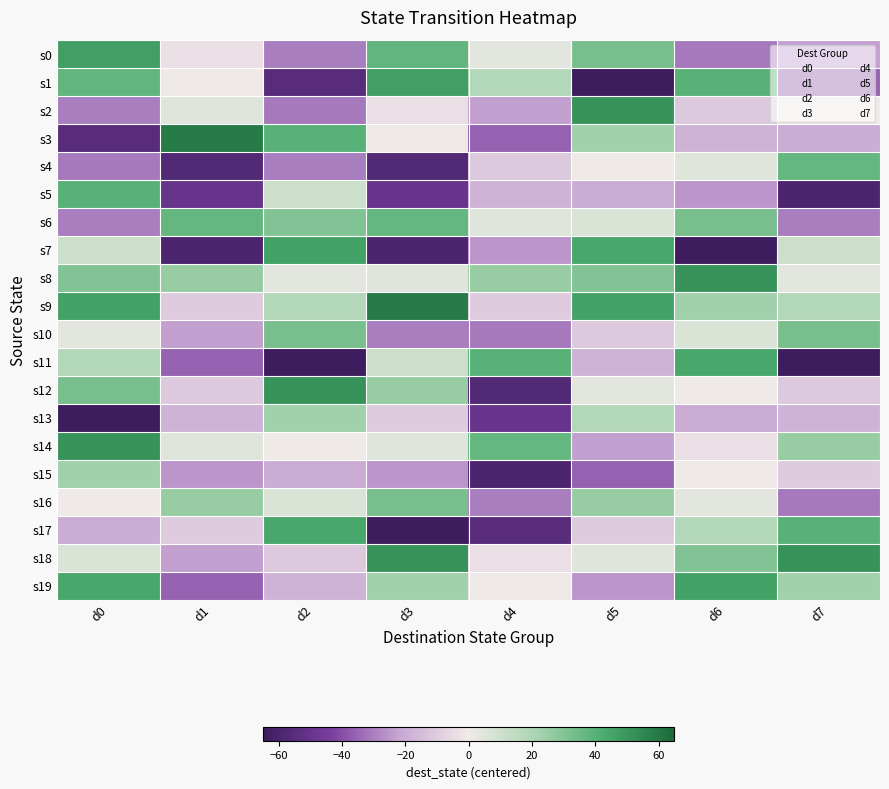

How many categories are shown in the chart?

8